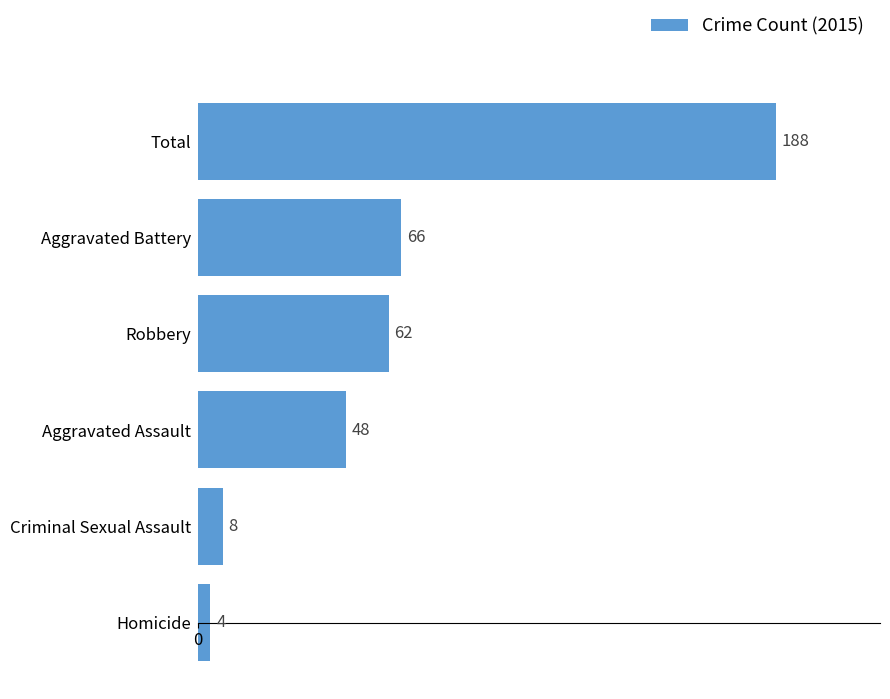

Is it true that the value at Aggravated Assault is 66?

False